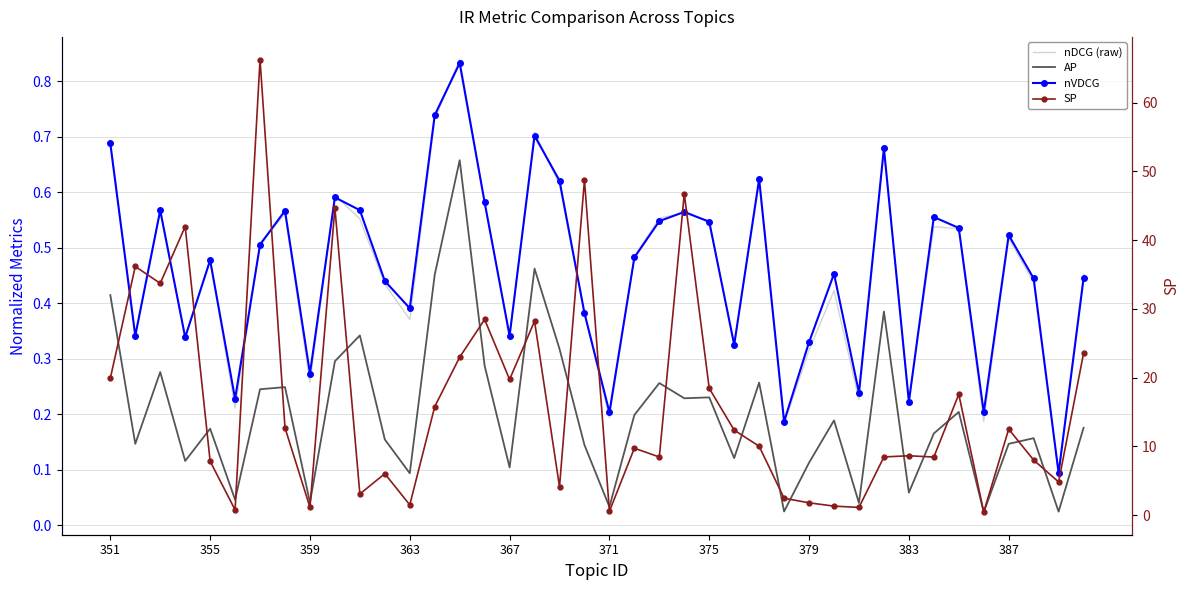

True or false: SP and nDCG (raw) intersect in this chart.

False